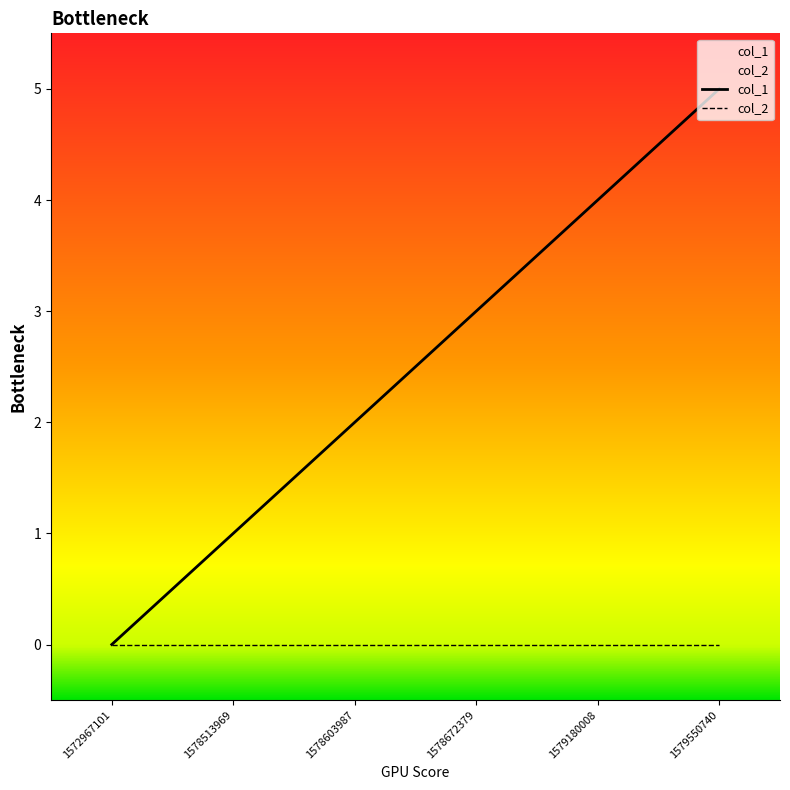

At 1578513969, list the series in order from smallest to largest.

col_2, col_1